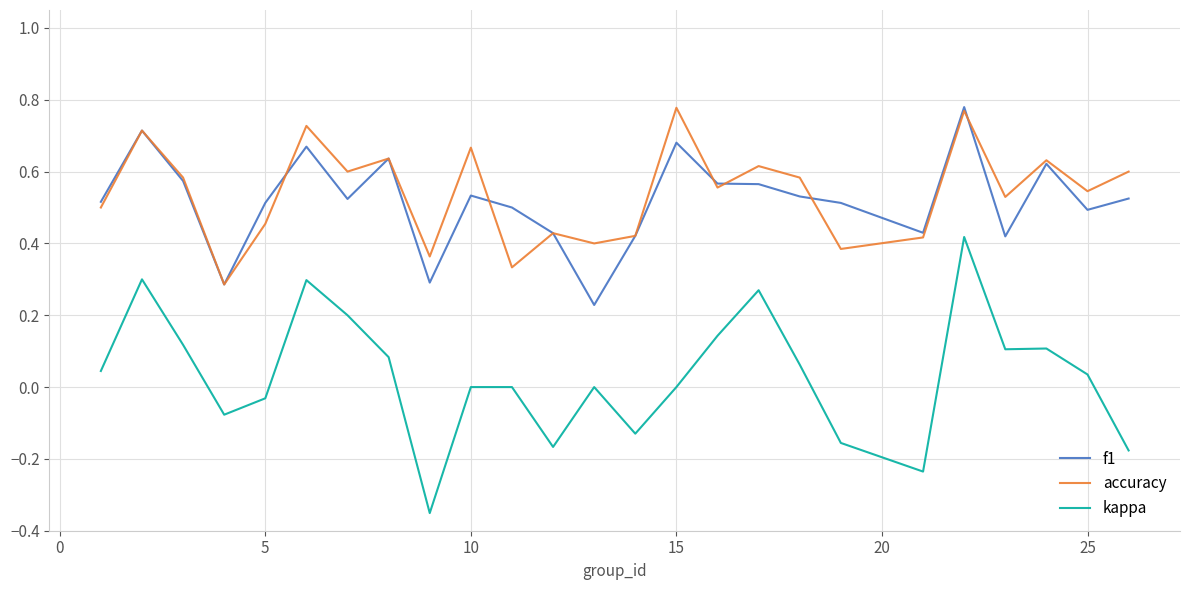

What are all the series names shown in the legend?

f1, accuracy, kappa